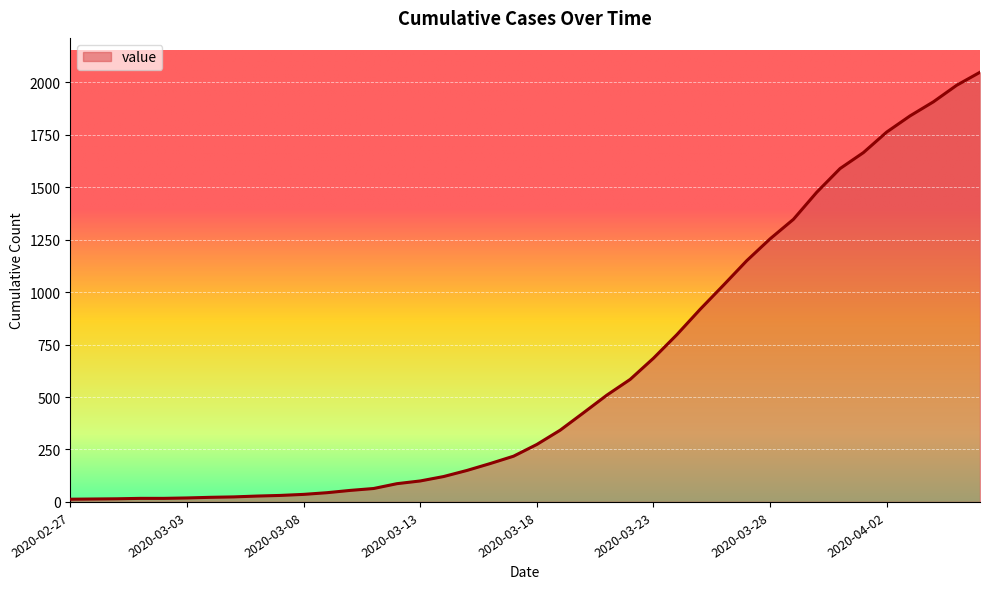

Count the number of categories in the chart.

40